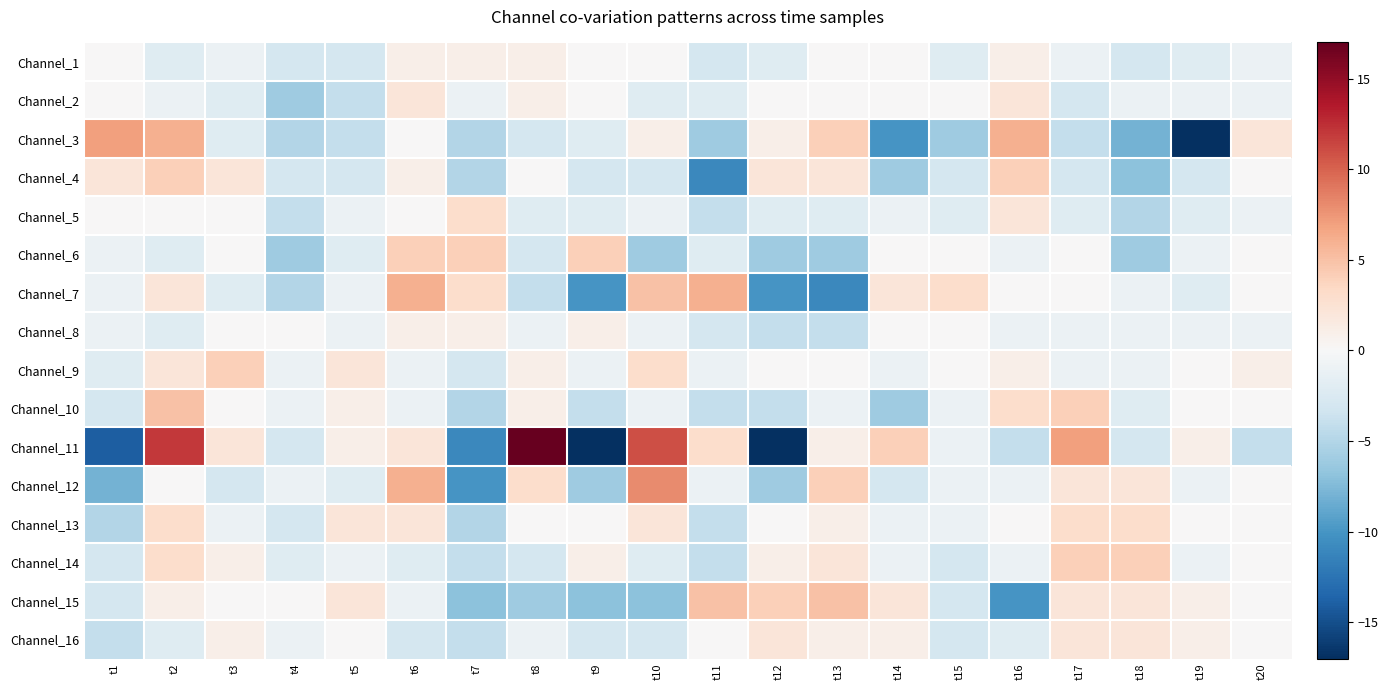

Which series has the largest range (max minus min)?

Channel_11